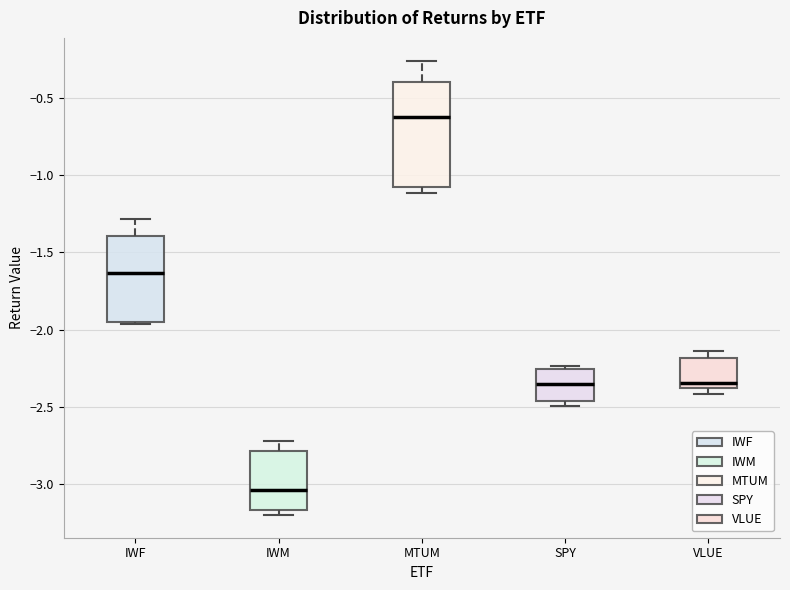

Where is the upper edge of the box for VLUE on the y-axis? The values are not printed on the chart, so give them approximately, as read against the axis.

-2.20